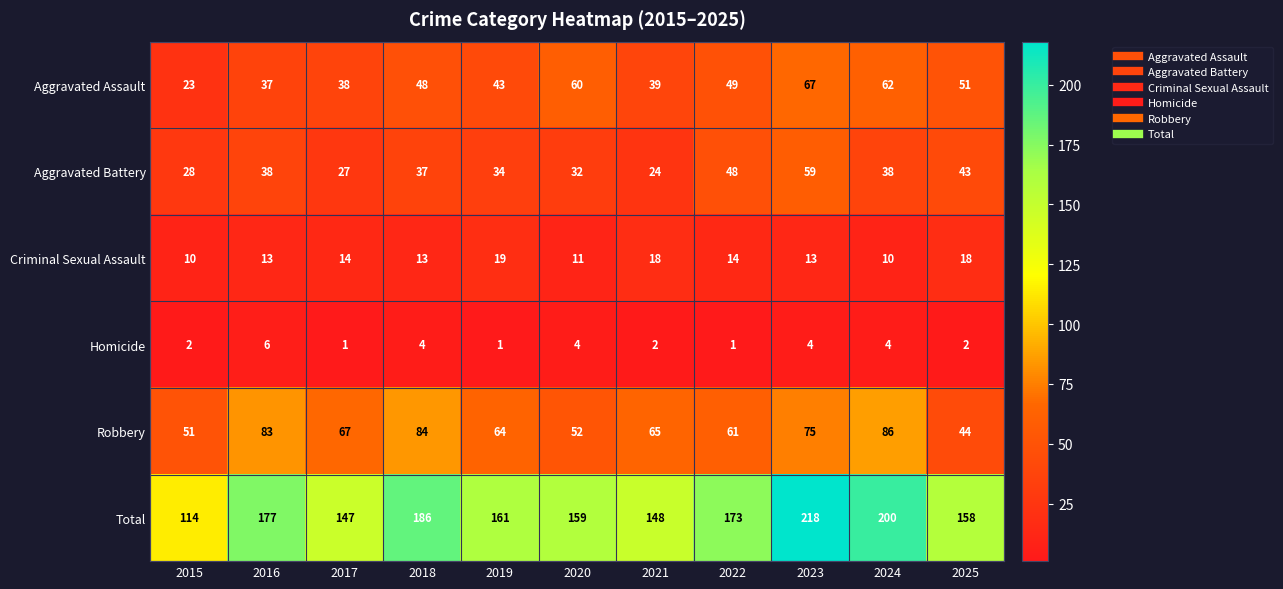

What is the minimum value for Aggravated Battery?

24